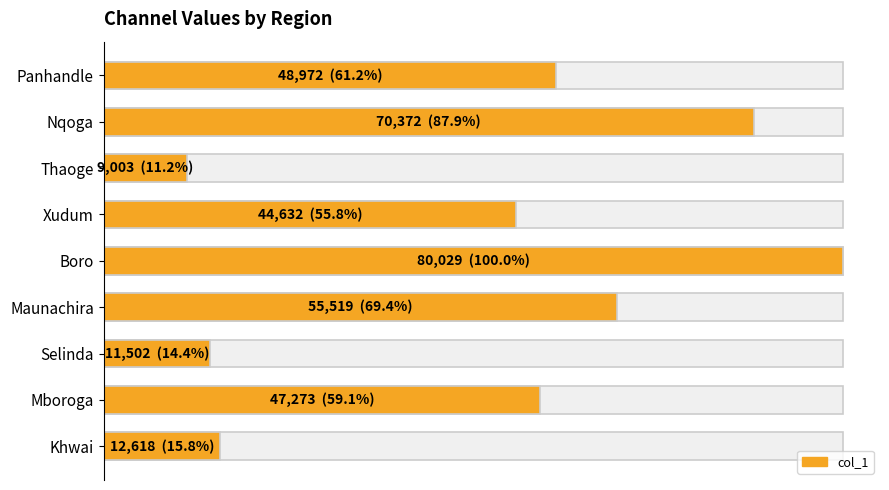

Are the bars grouped side by side (vs. stacked)?

No